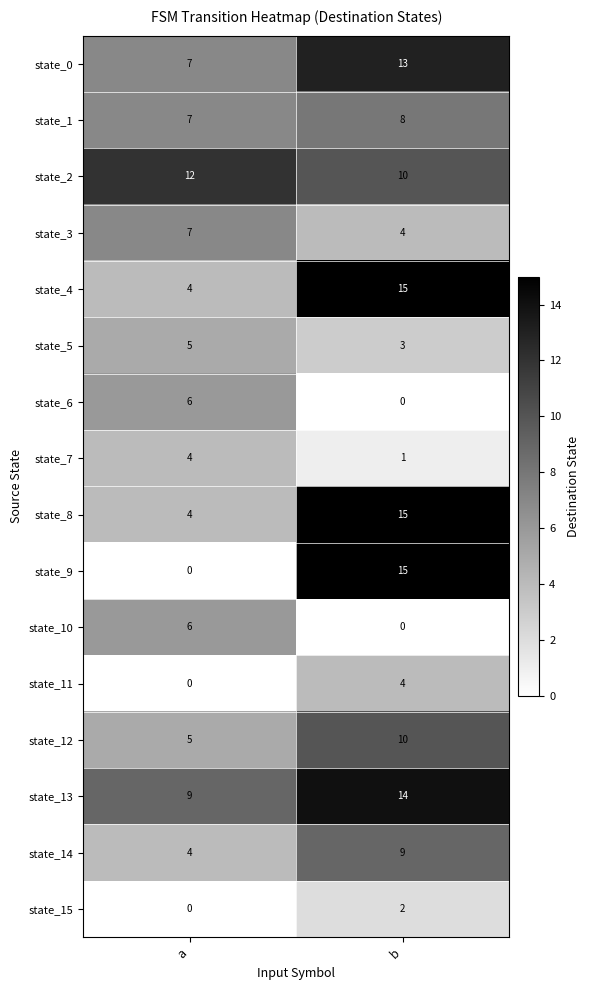

What is the average value of the state_3 series?

6